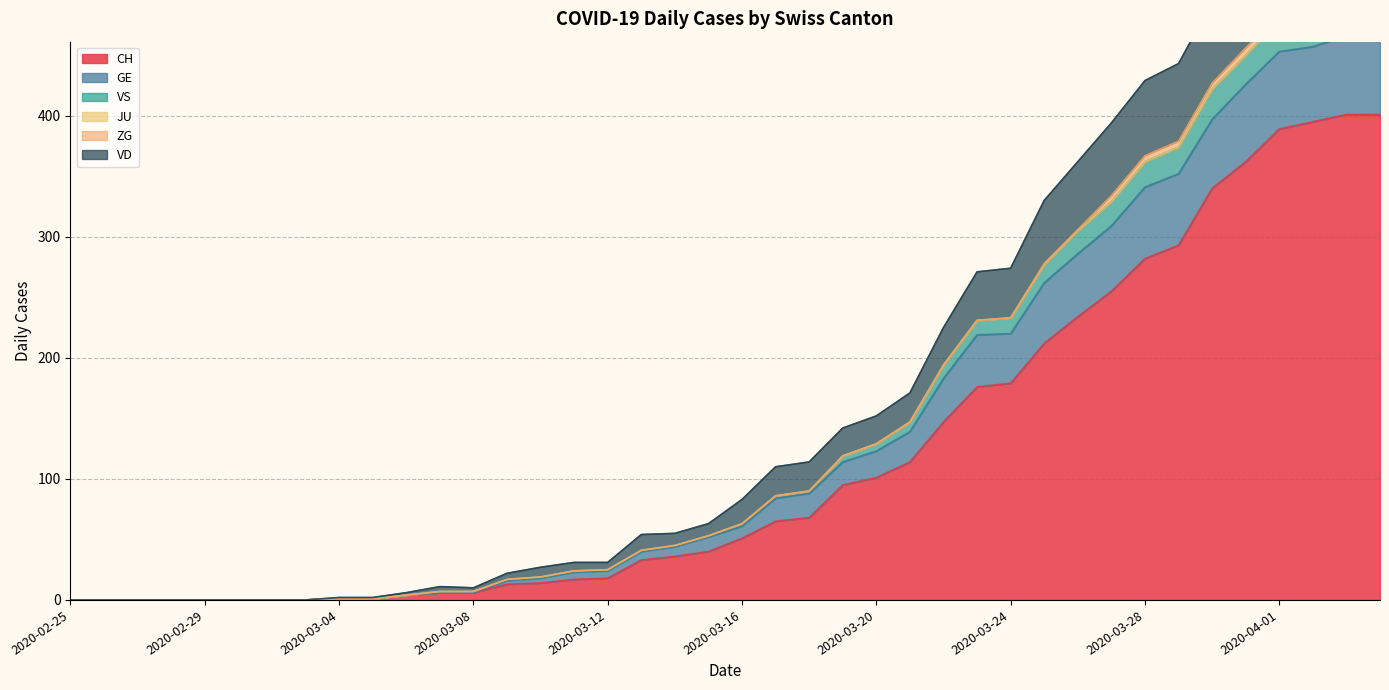

What is the average value of the CH series?

119